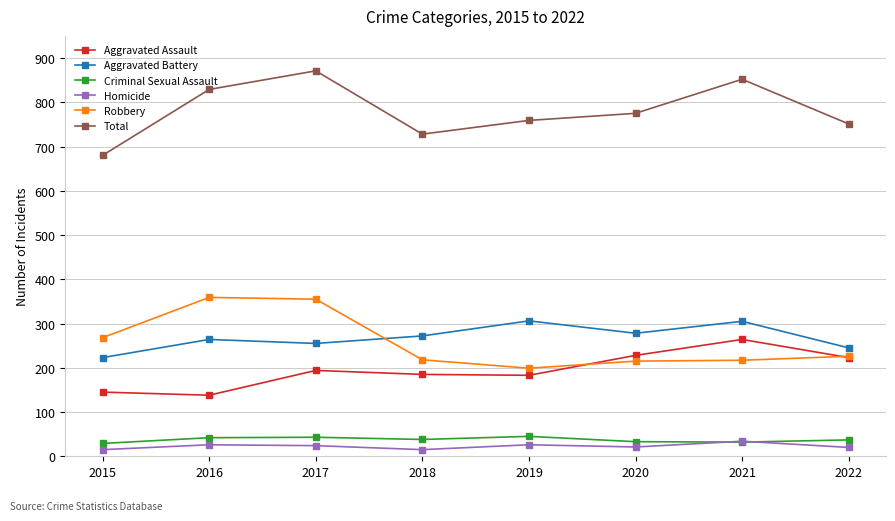

Is the value of Aggravated Battery at 2022 greater than the value of Total at 2015?

No